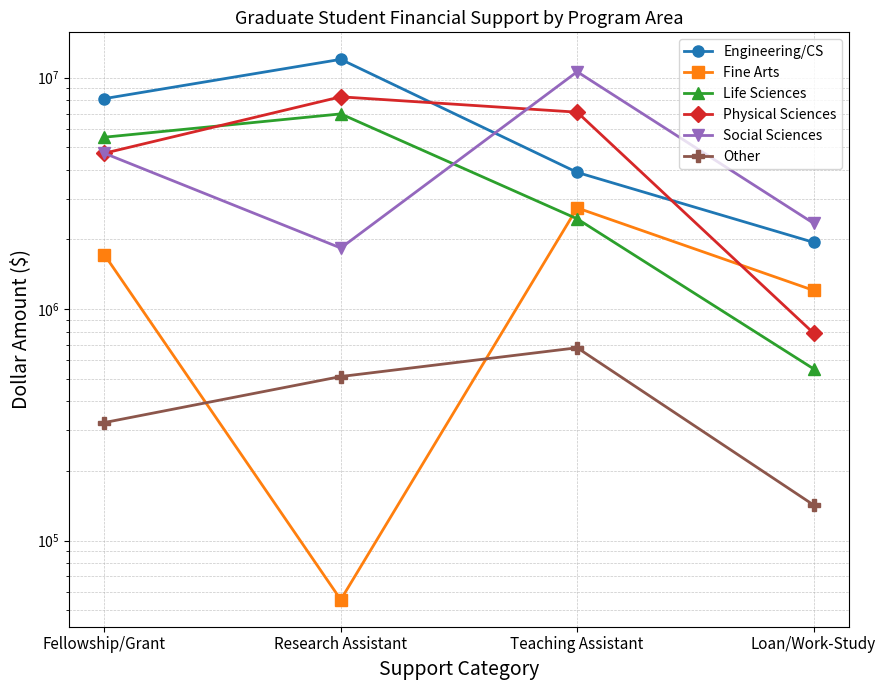

Reading left to right, transcribe all the data shown in this chart.

Engineering/CS: 8118320	12001172	3897143	1943315
Fine Arts: 1720288	55511	2737216	1204965
Life Sciences: 5530657	6974599	2454942	551883
Physical Sciences: 4715512	8266919	7095038	787205
Social Sciences: 4714913	1836648	10610480	2348918
Other: 323396	511306	680832	142423